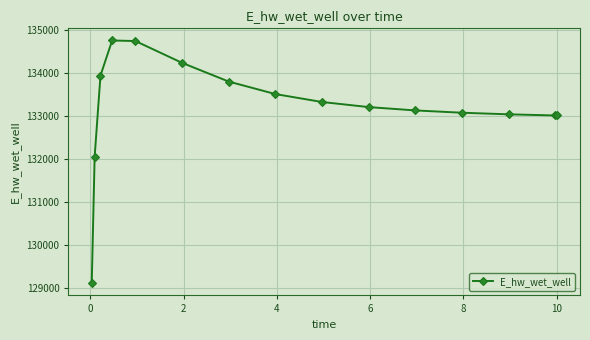

What is the minimum value shown in the chart?

129115.1